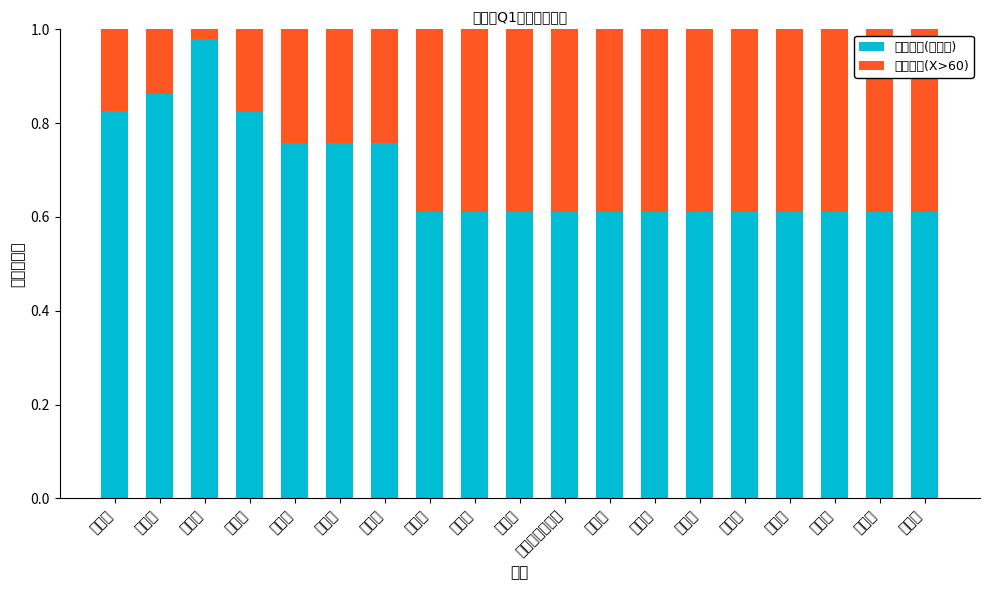

Are the bars horizontal?

No